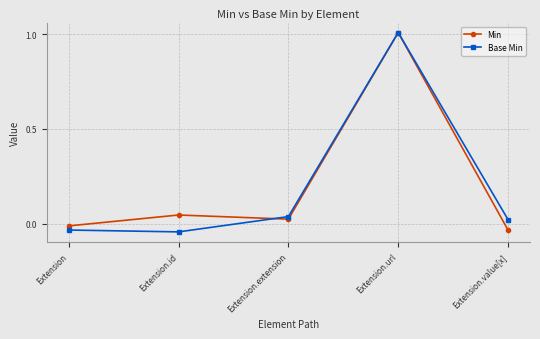

List the labels in order of Min value, smallest first.

Extension.value[x], Extension, Extension.extension, Extension.id, Extension.url